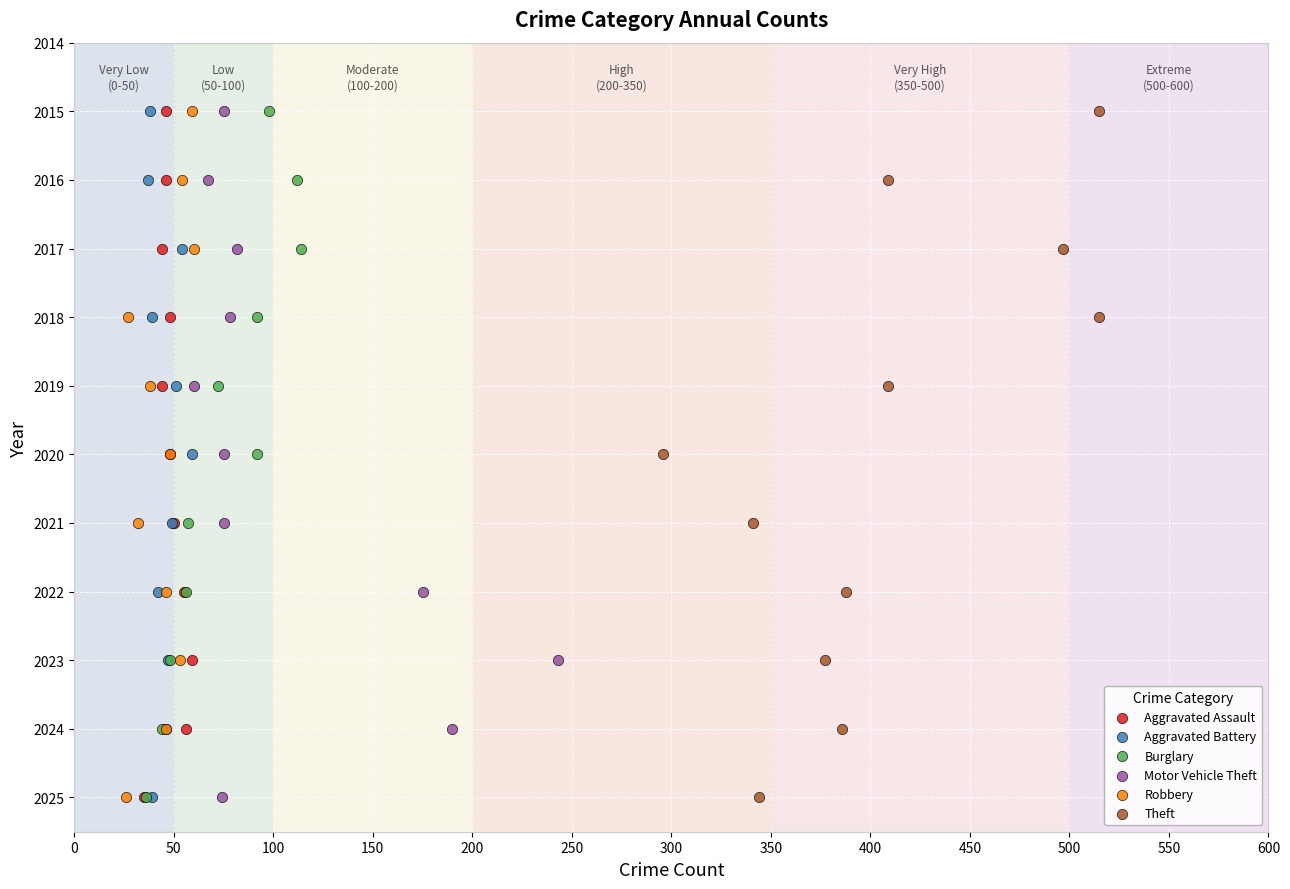

What are all the series names shown in the legend?

Aggravated Assault, Aggravated Battery, Burglary, Motor Vehicle Theft, Robbery, Theft